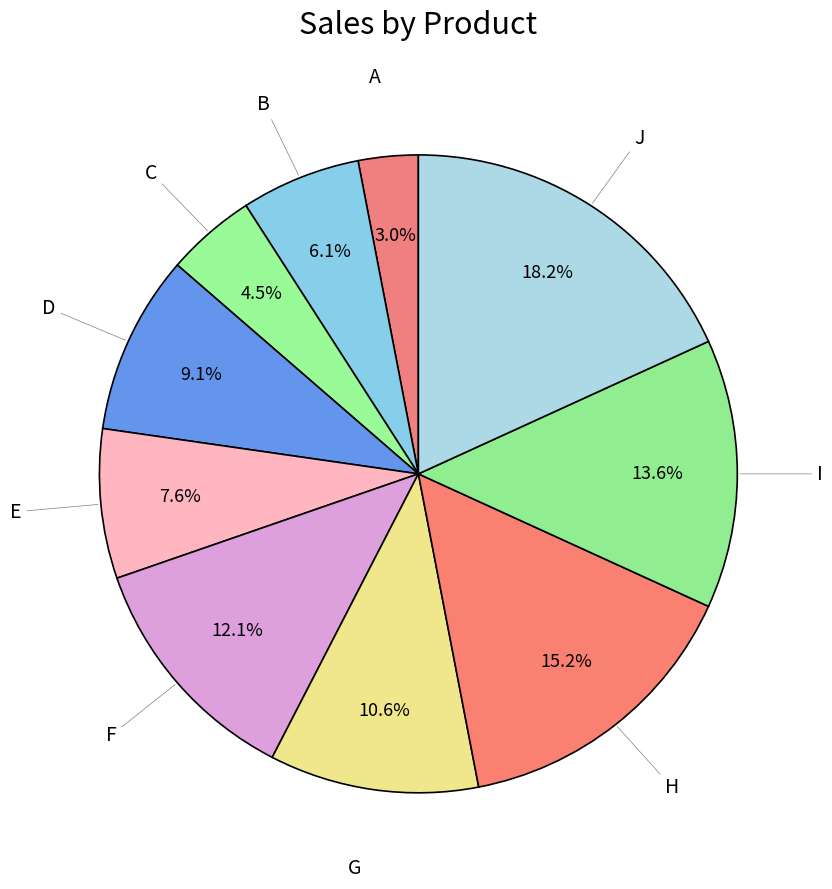

How many slices are in this pie chart?

10